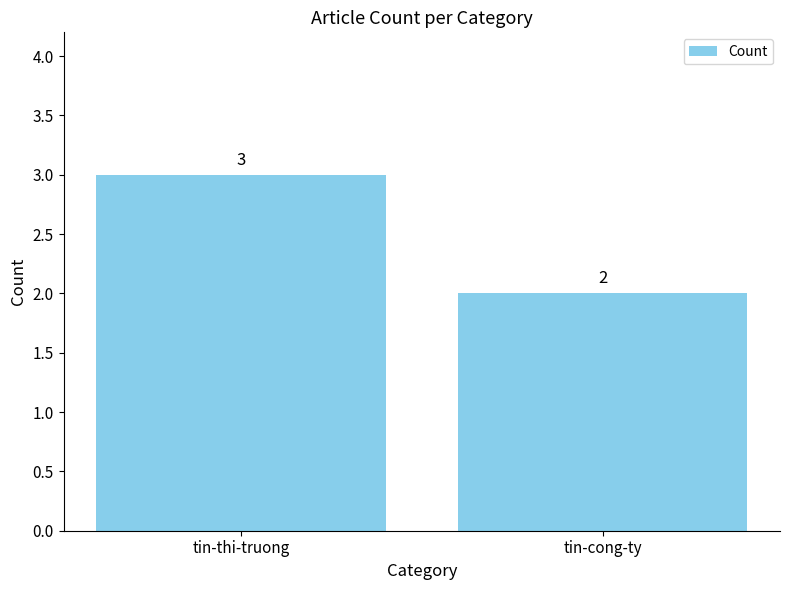

True or false: the data shows 3 at tin-thi-truong.

True